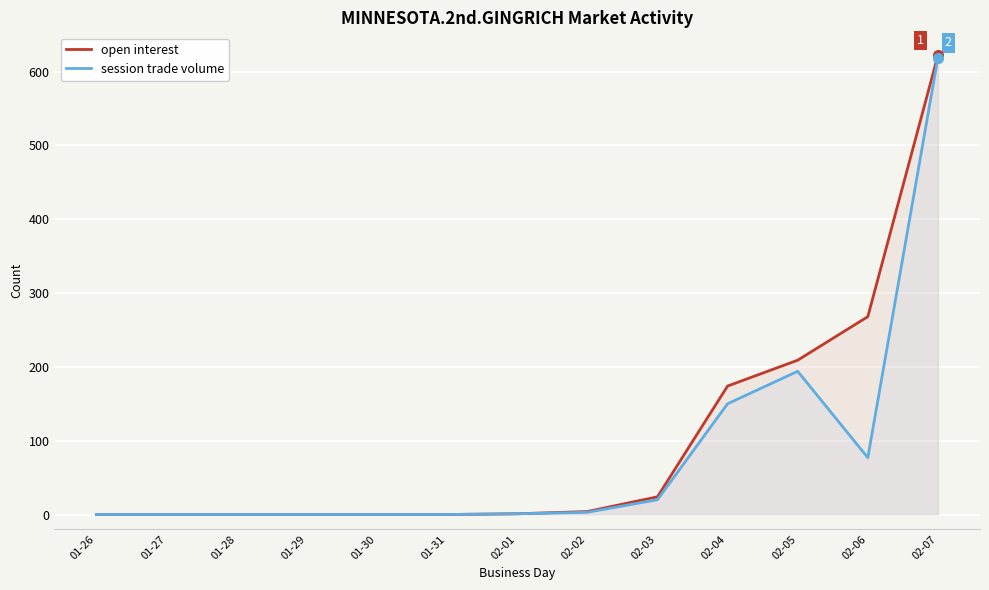

The open interest series shows 384 at 01-27. True or false?

False